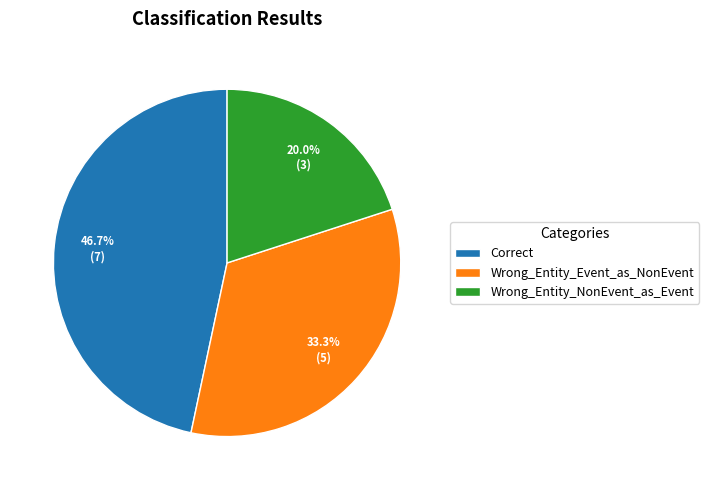

Approximately how many times larger is the value at Wrong_Entity_Event_as_NonEvent compared to Correct?

0.7